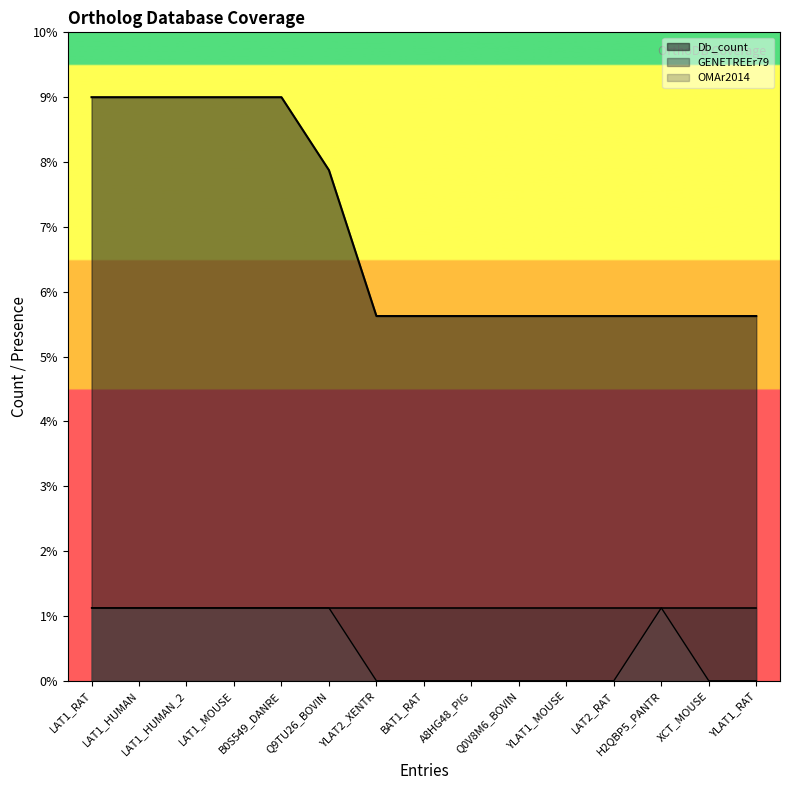

The value of Db_count at LAT1_MOUSE is 9.0. True or false?

True